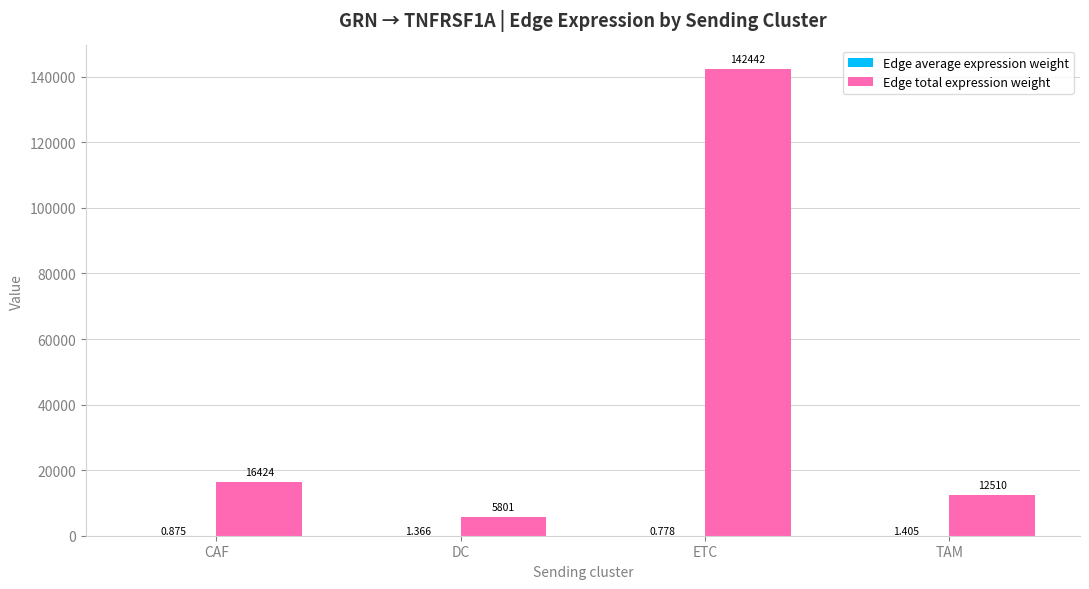

Count the number of data series in this chart.

2